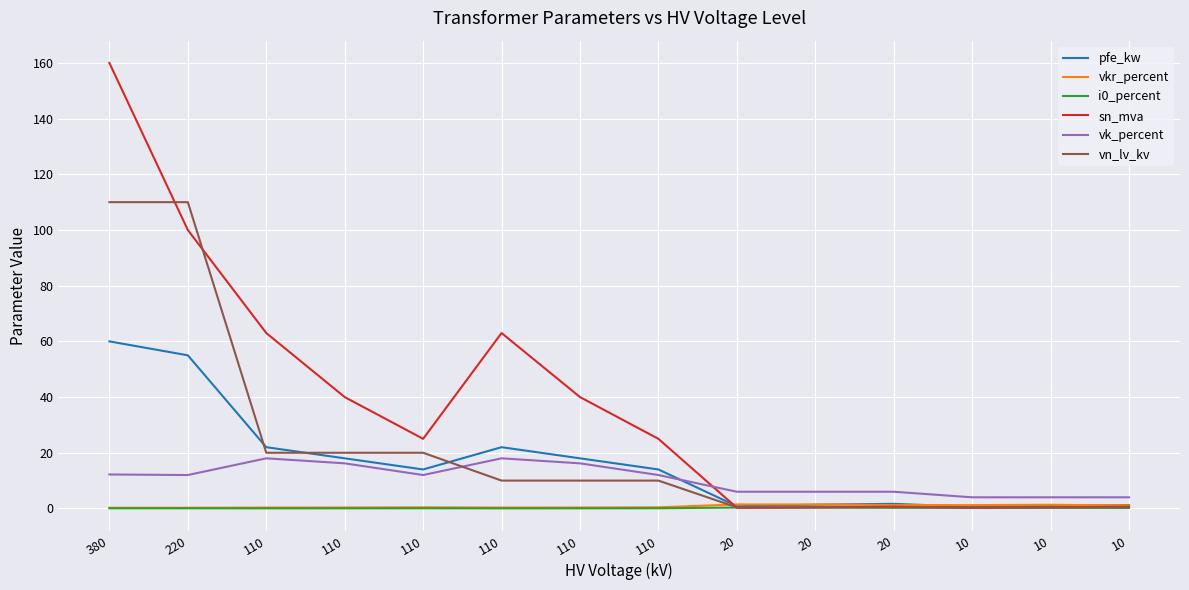

True or false: vn_lv_kv has a value of 10.0 at 110.

True